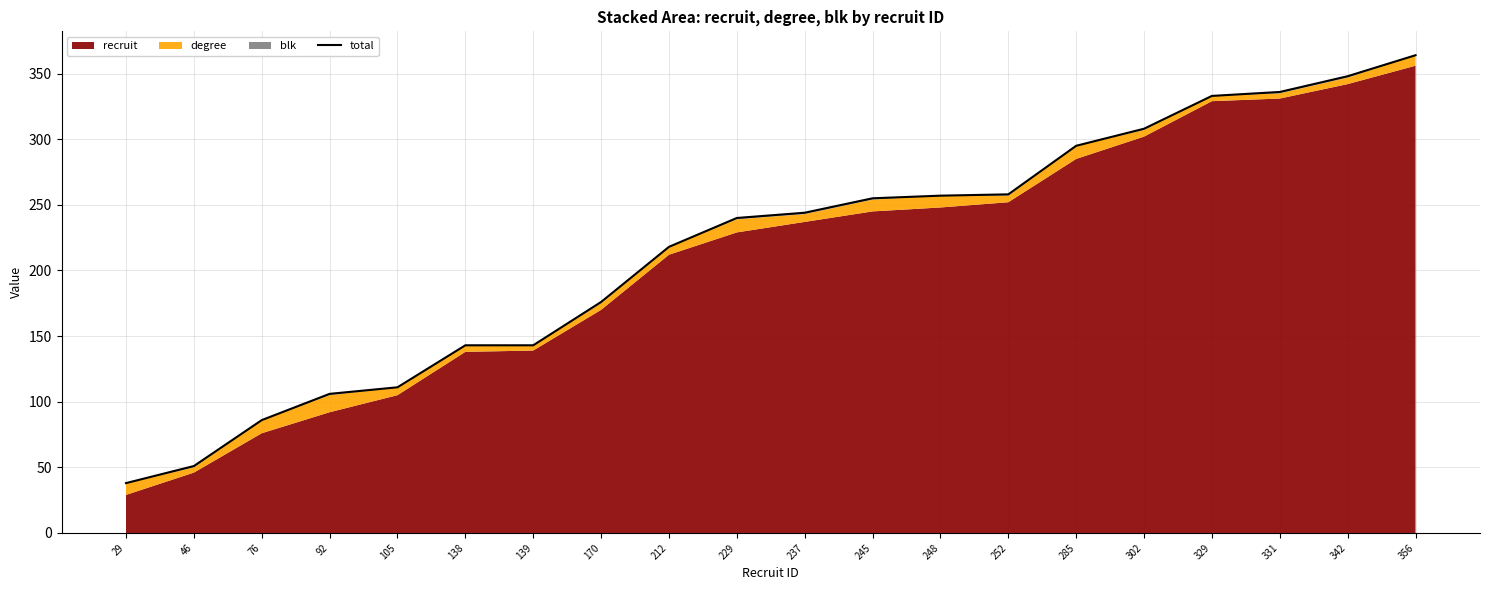

What is the sum of all values?

4310